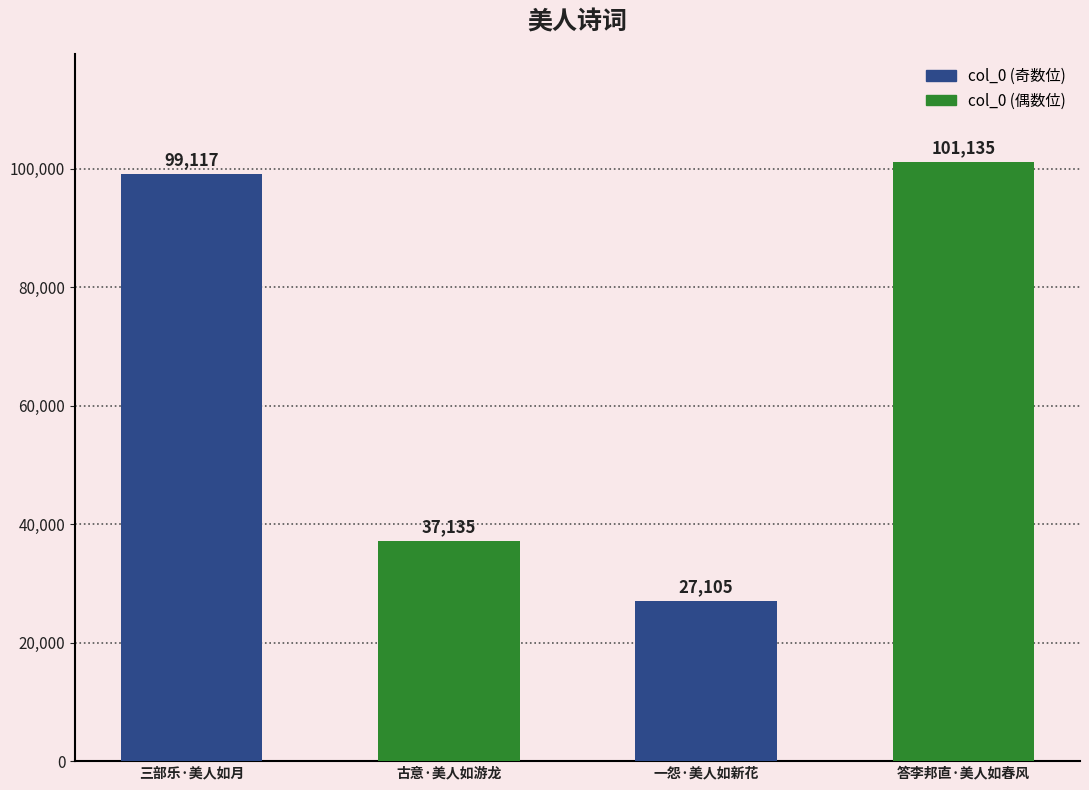

How many distinct data groups are displayed?

1